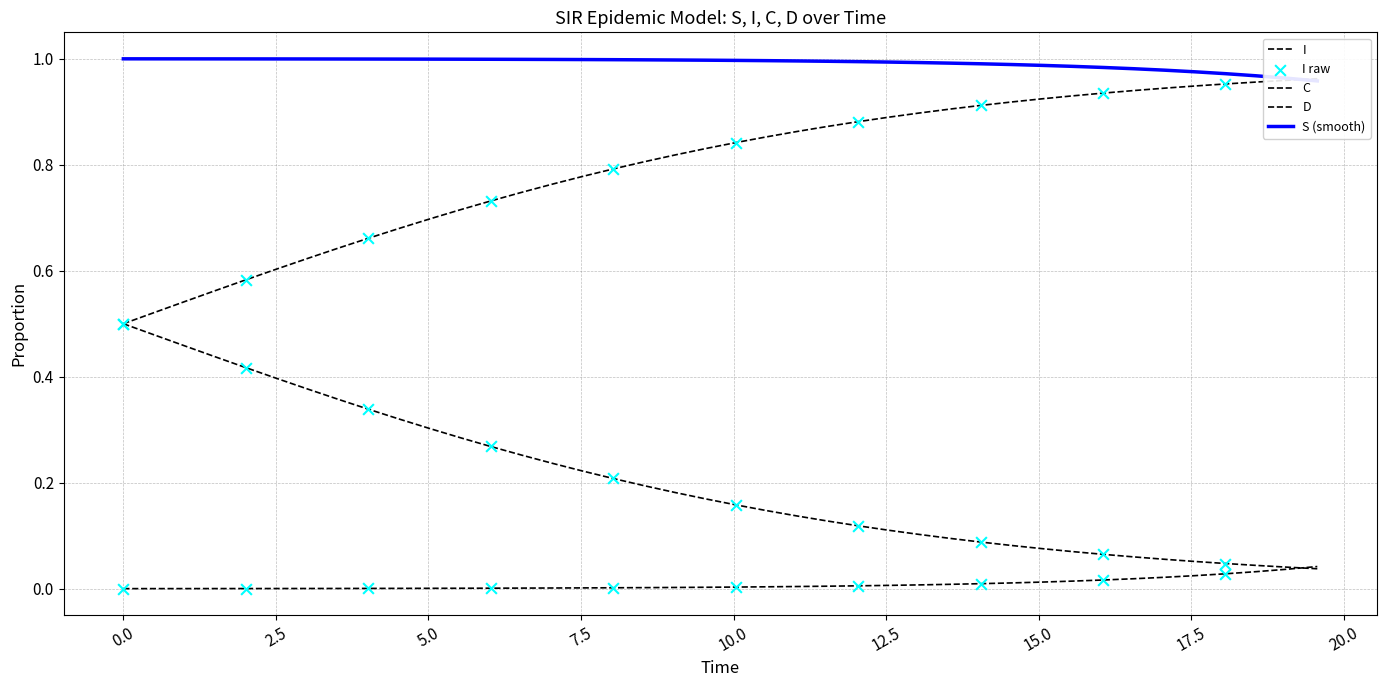

Which series has the largest Y range (max minus min)?

D